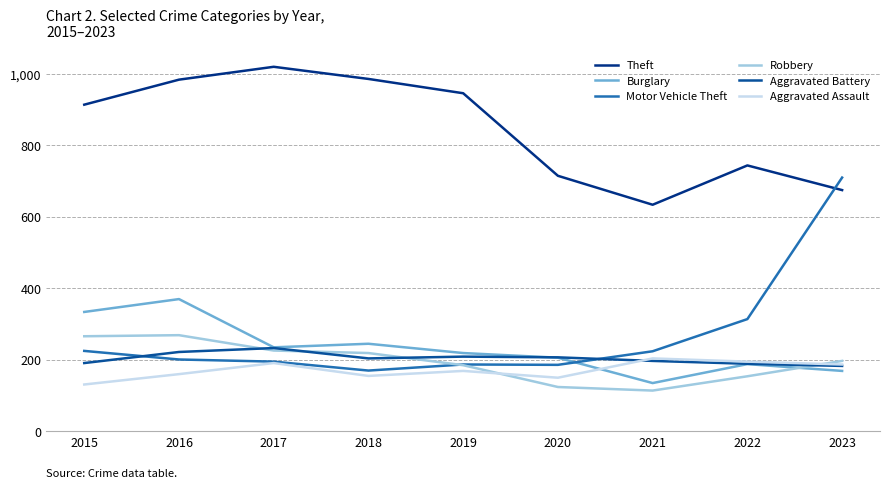

The Motor Vehicle Theft series shows 186 at 2020. True or false?

True